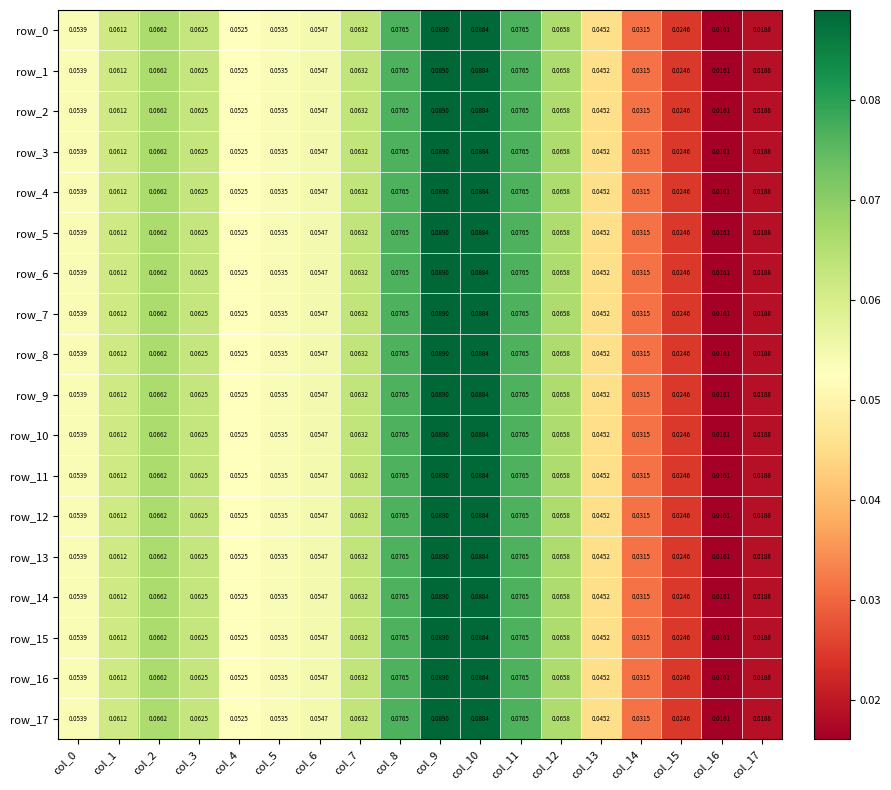

What is the approximate value of row_13 at col_8?

0.1